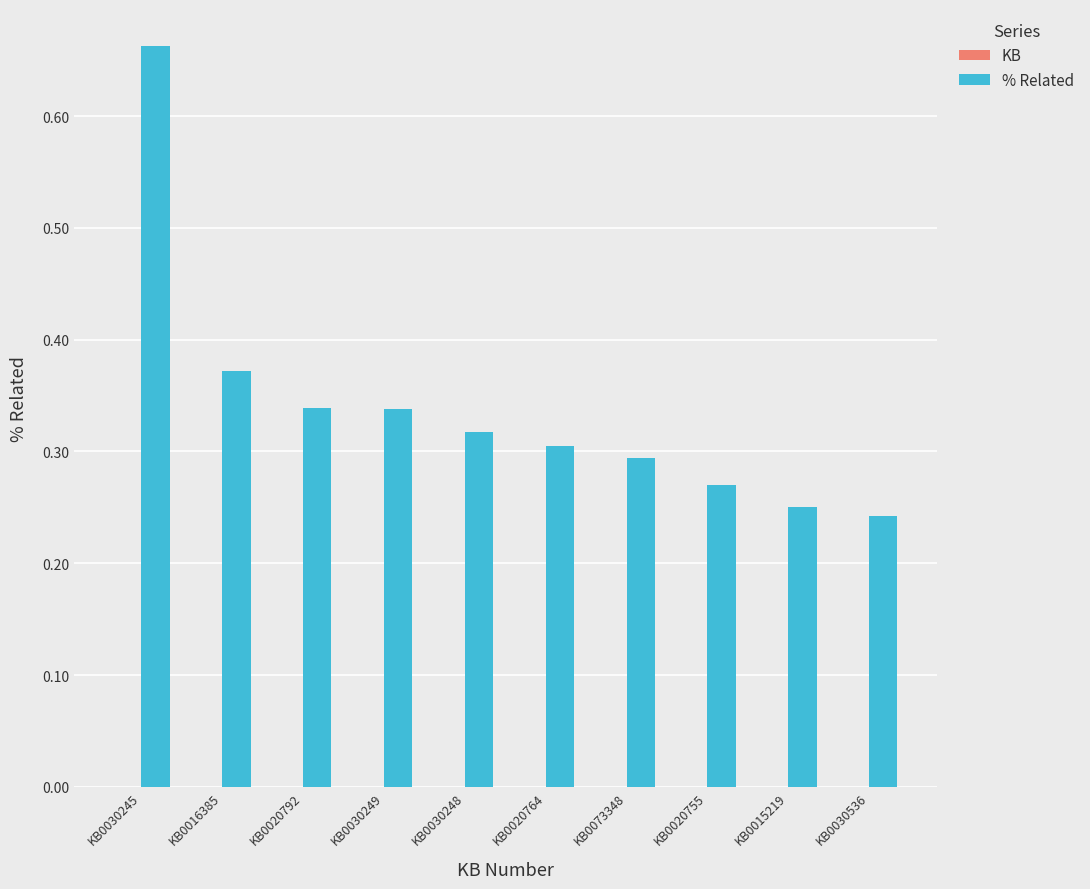

Which category has the lowest value across all series?

KB0030536